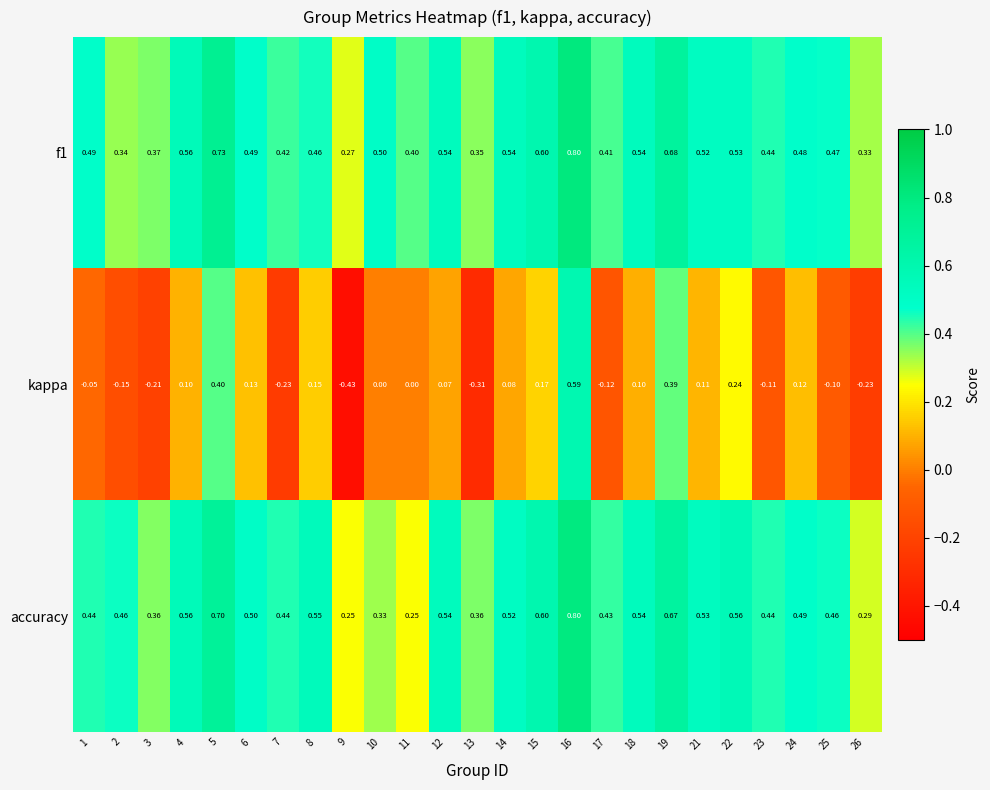

Is the value of kappa at 26 greater than the value of f1 at 9?

No